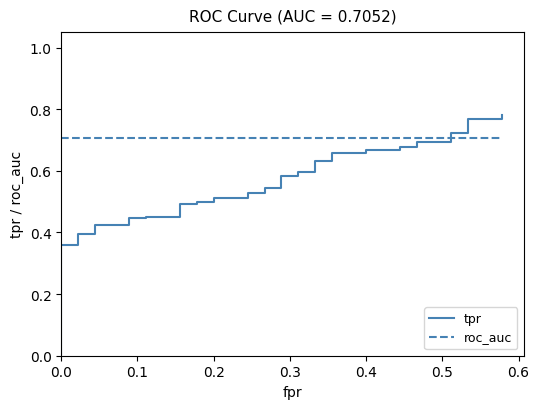

How many lines are shown in the chart?

2